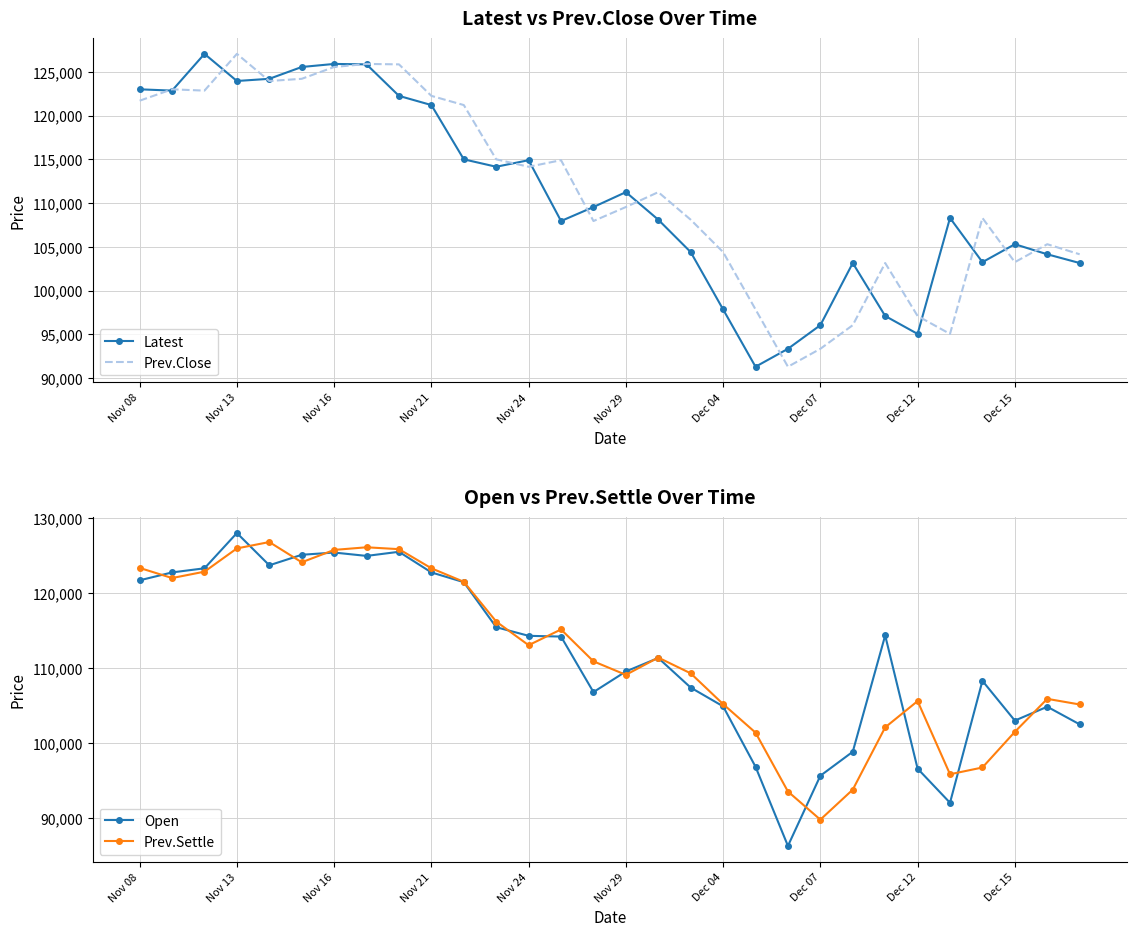

Rank the series by their maximum value, from highest to lowest.

Open, Latest, Prev.Close, Prev.Settle